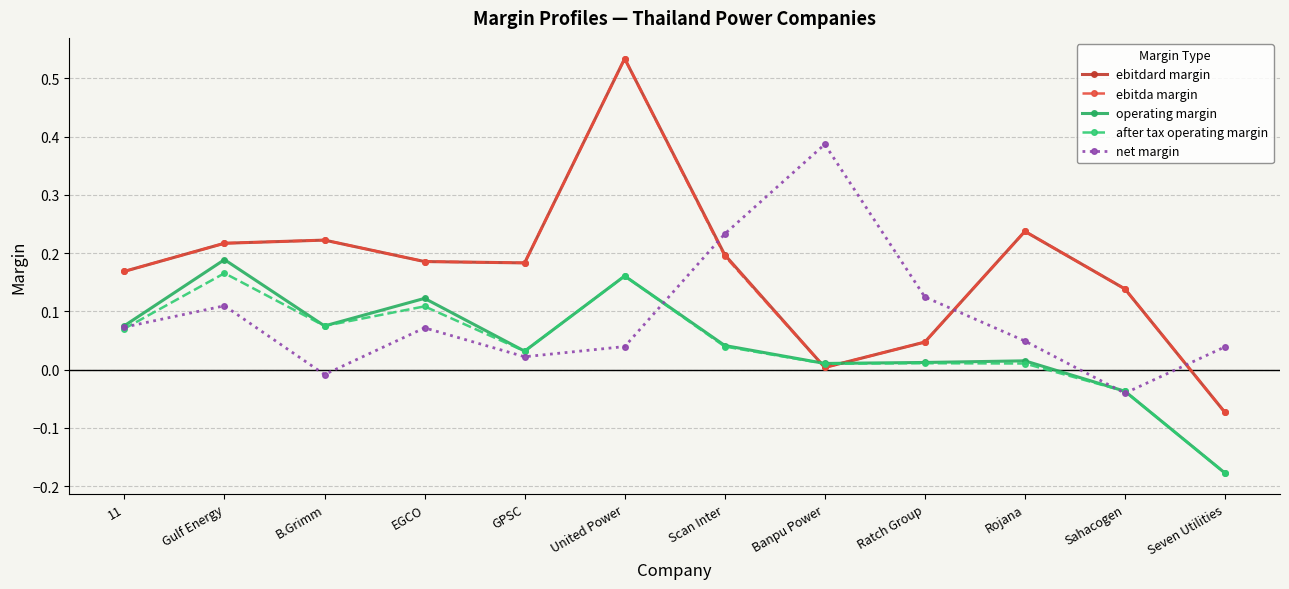

Where is the first local minimum for operating margin?

B.Grimm